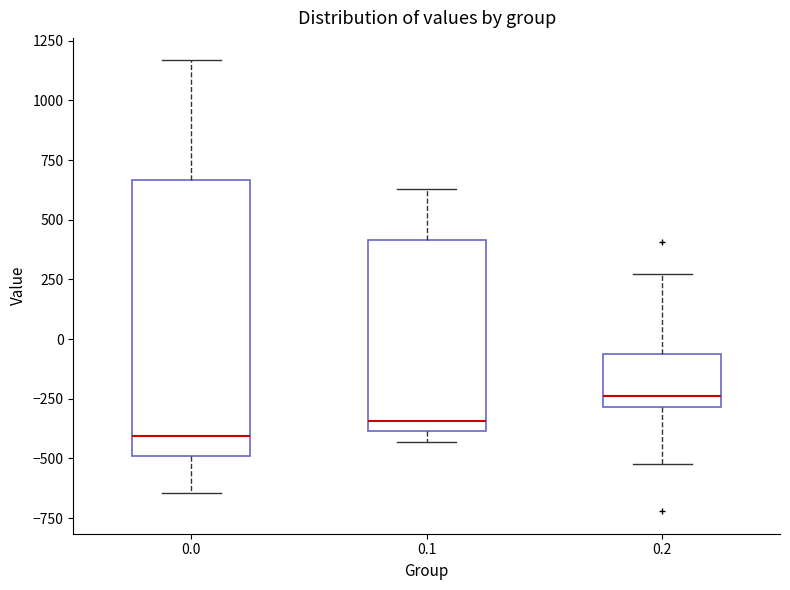

Reading left to right, read every box against the y-axis: the position of its median line, the range the box covers, and the ends of its whiskers. The values are not printed on the chart, so give them approximately, as read against the axis.

0.0: median -400, box -500 to 650, whiskers -650 to 1150
0.1: median -350, box -400 to 400, whiskers -450 to 650
0.2: median -250, box -300 to -50, whiskers -500 to 250